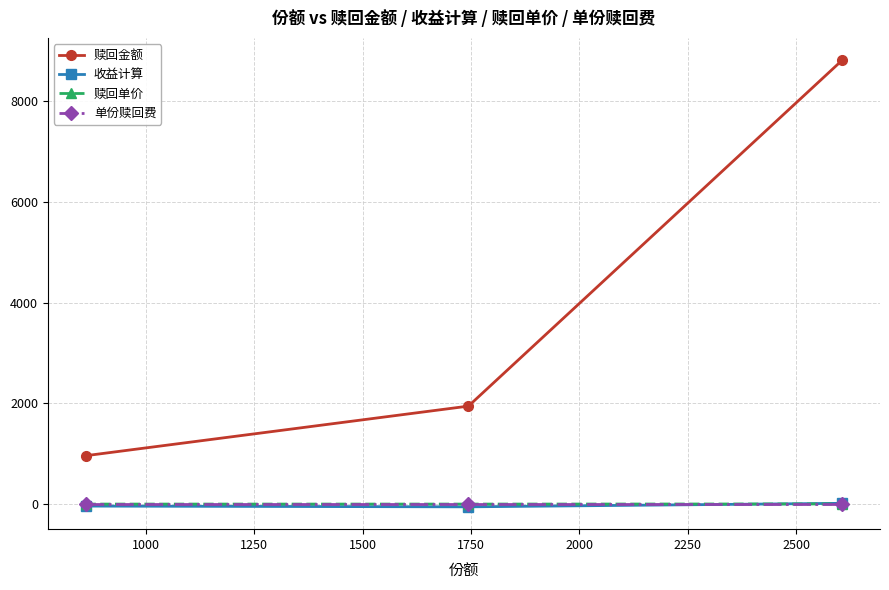

Which series has the largest total across all categories?

赎回金额